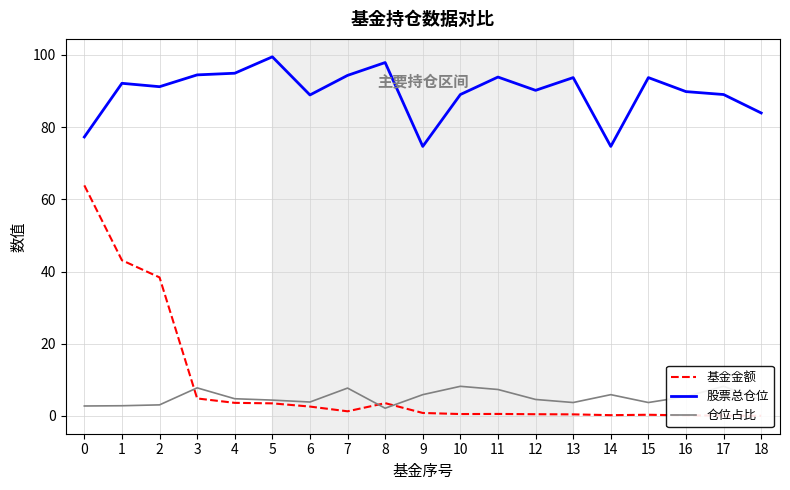

Between 13 and 9, which is larger?

9